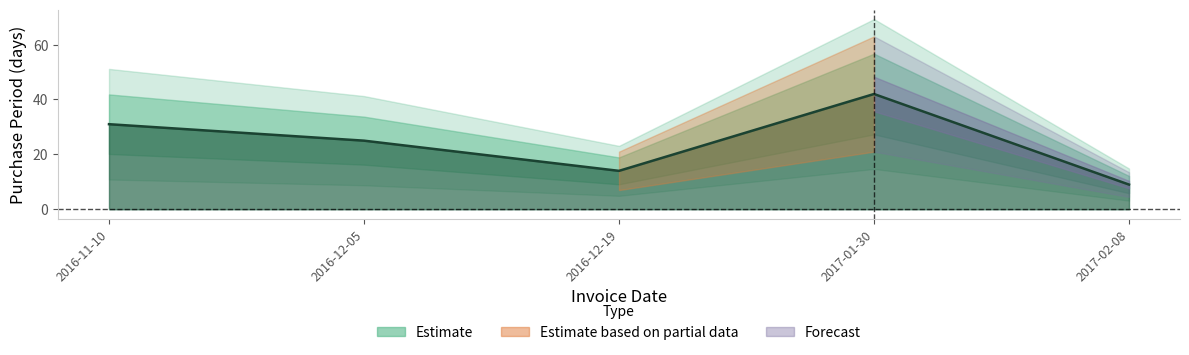

What is the label of the 3rd point from the right?

2016-12-19